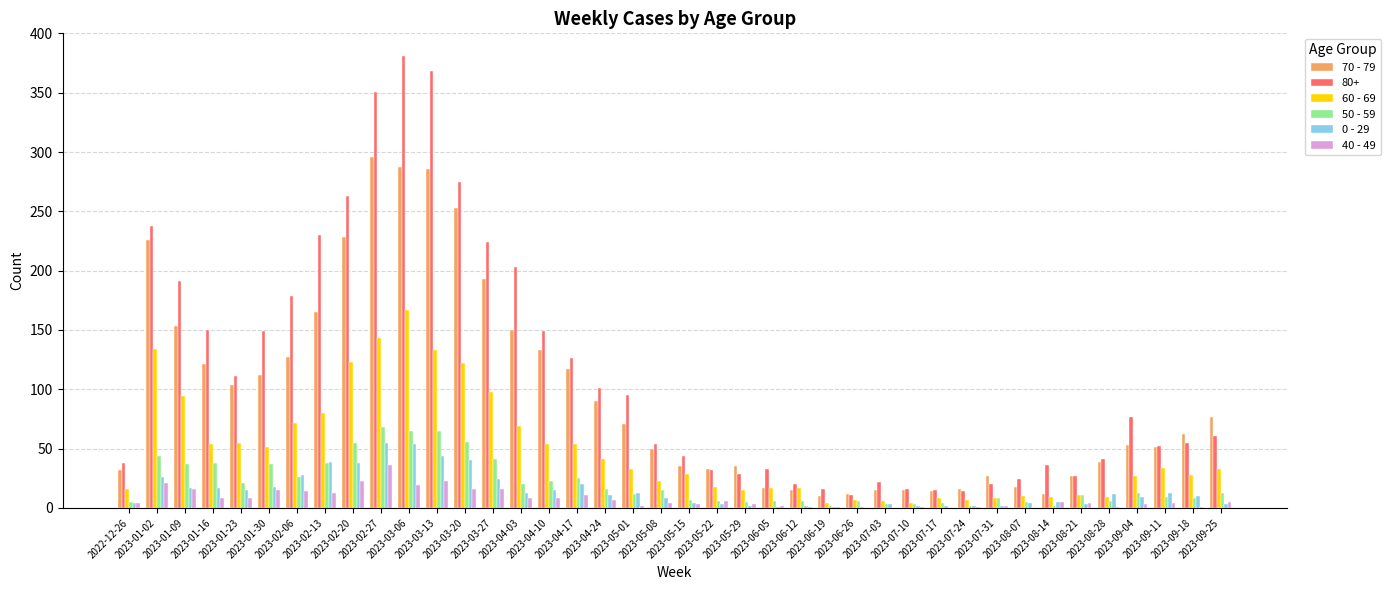

What are all the series names shown in the legend?

70 - 79, 80+, 60 - 69, 50 - 59, 0 - 29, 40 - 49